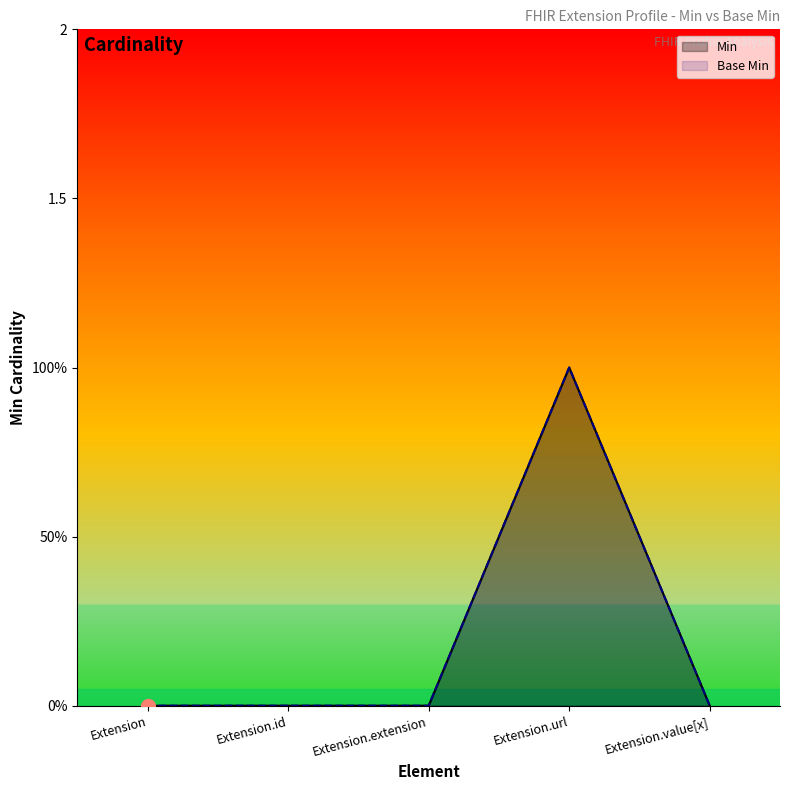

Where is the first local maximum for Base Min?

Extension.url